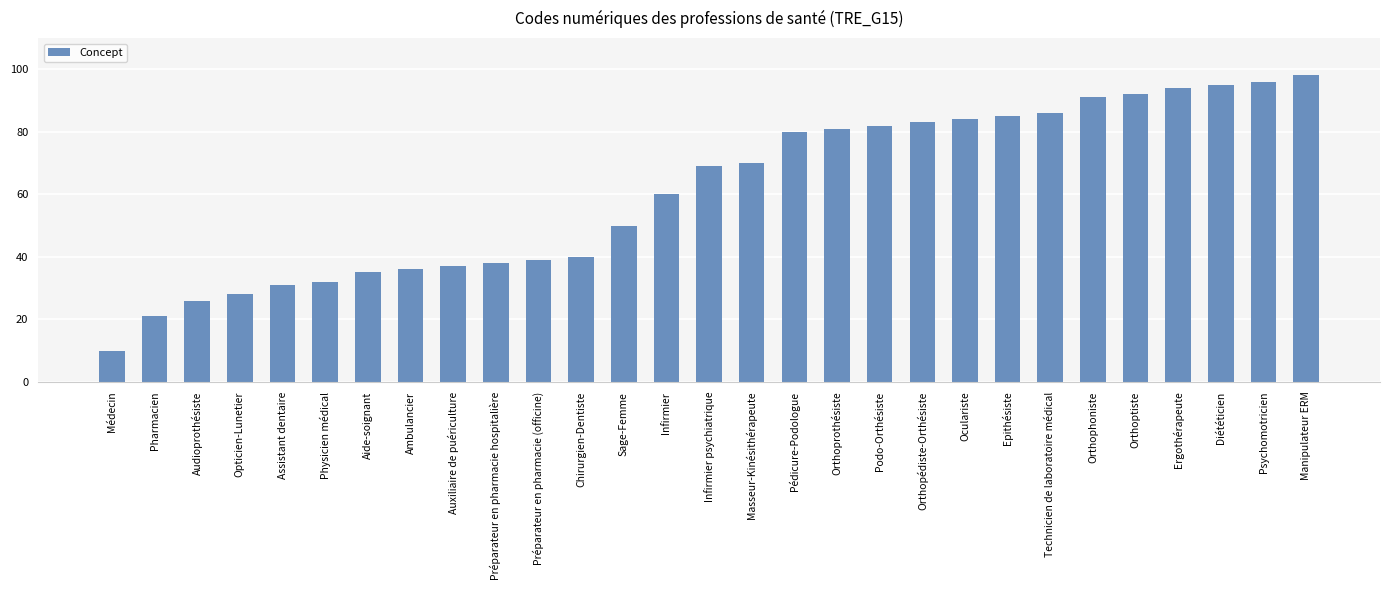

Reading left to right, extract all data points from this chart.

Médecin=10	Pharmacien=21	Audioprothésiste=26	Opticien-Lunetier=28	Assistant dentaire=31	Physicien médical=32	Aide-soignant=35	Ambulancier=36	Auxiliaire de puériculture=37	Préparateur en pharmacie hospitalière=38	Préparateur en pharmacie (officine)=39	Chirurgien-Dentiste=40	Sage-Femme=50	Infirmier=60	Infirmier psychiatrique=69	Masseur-Kinésithérapeute=70	Pédicure-Podologue=80	Orthoprothésiste=81	Podo-Orthésiste=82	Orthopédiste-Orthésiste=83	Oculariste=84	Epithésiste=85	Technicien de laboratoire médical=86	Orthophoniste=91	Orthoptiste=92	Ergothérapeute=94	Diététicien=95	Psychomotricien=96	Manipulateur ERM=98